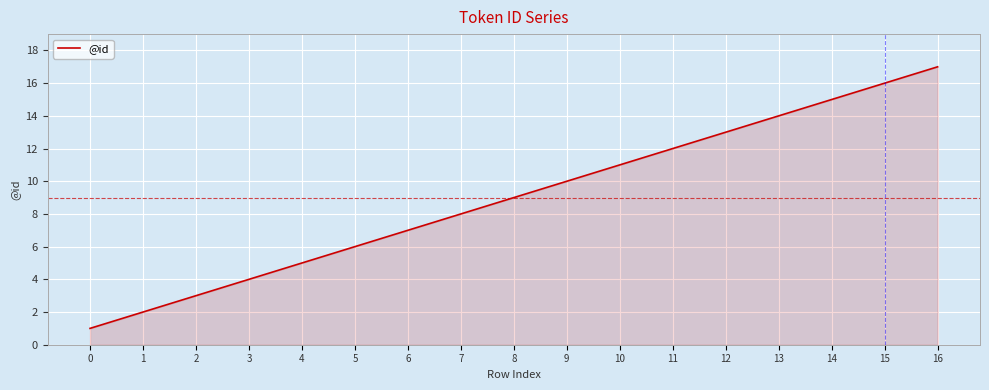

How many values are below 9?

8